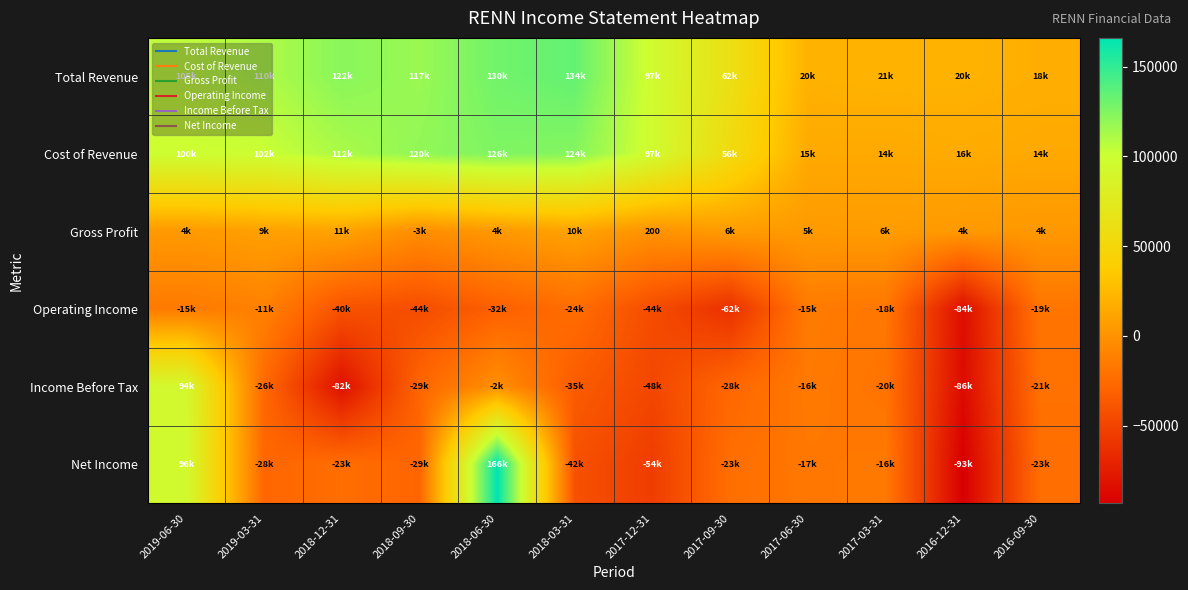

Rank the series at 2017-03-31 from lowest to highest value.

Income Before Tax, Operating Income, Net Income, Gross Profit, Cost of Revenue, Total Revenue